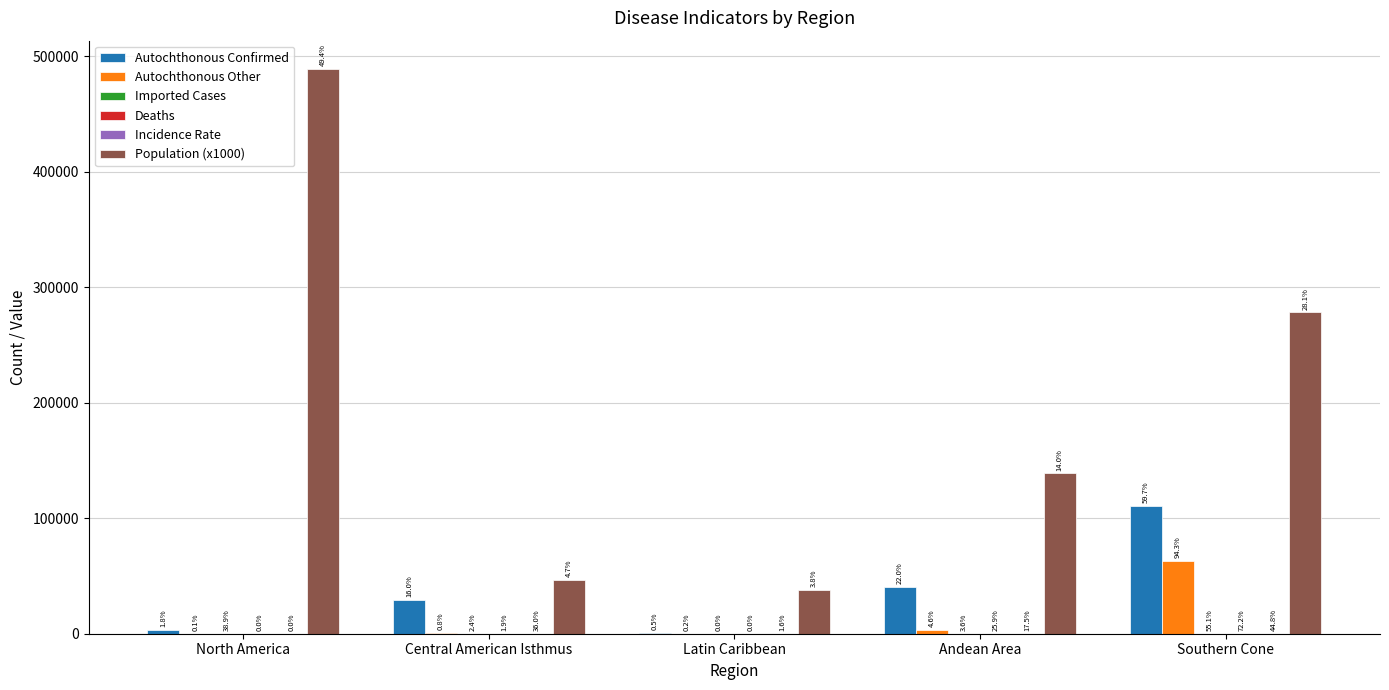

How many groups of bars are there?

5